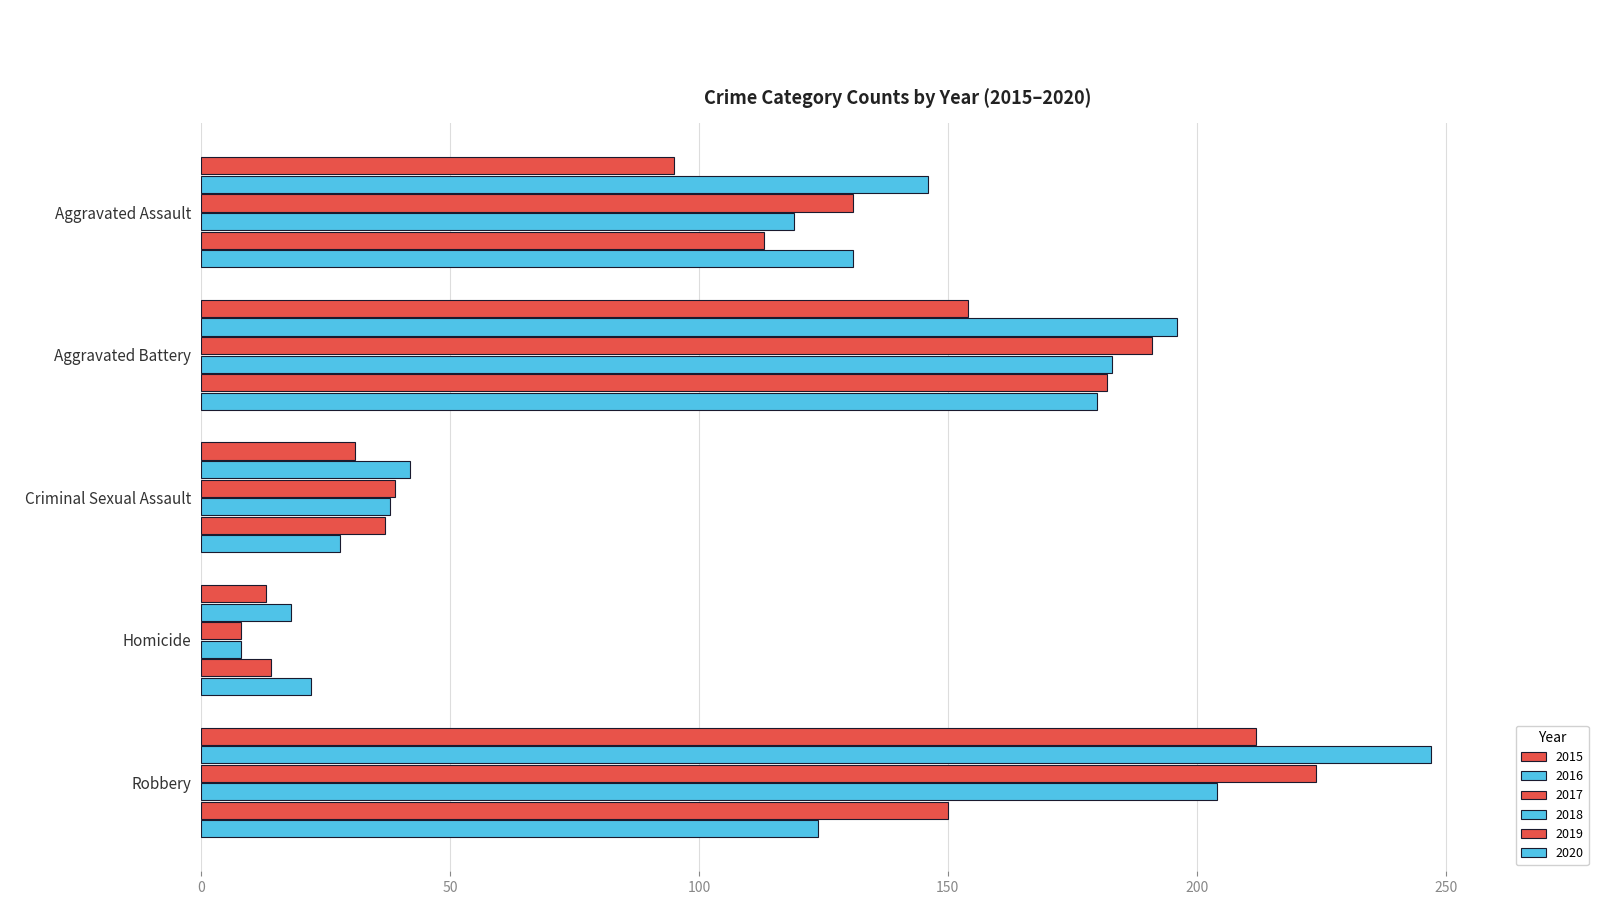

True or false: 2017 has a value of 191 at Aggravated Assault.

False